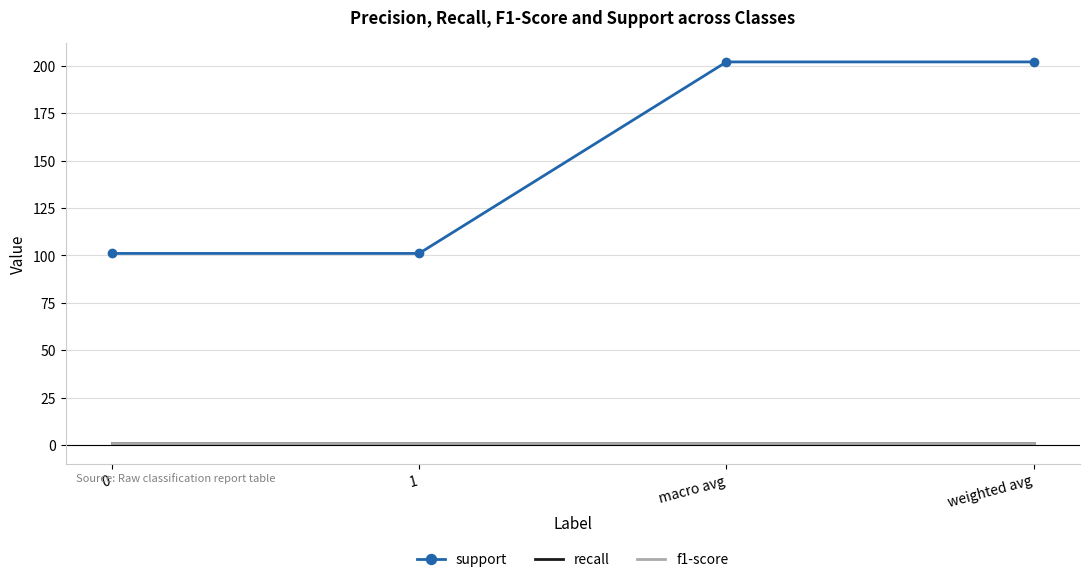

Reading right to left, transcribe all the data shown in this chart.

support: 202.0	202.0	101.0	101.0
recall: 1.0	1.0	1.0	1.0
f1-score: 1.0	1.0	1.0	1.0